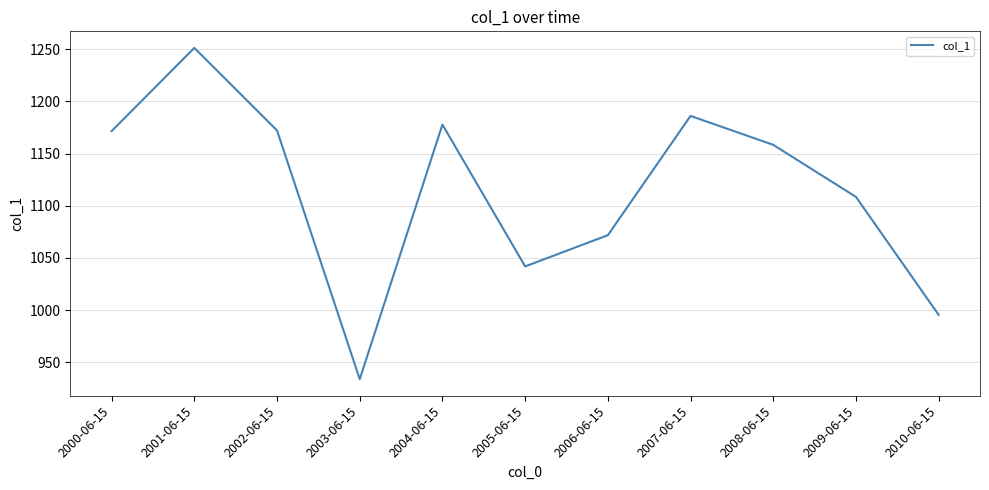

Is it true that the value at 2004-06-15 is 1985.2?

False